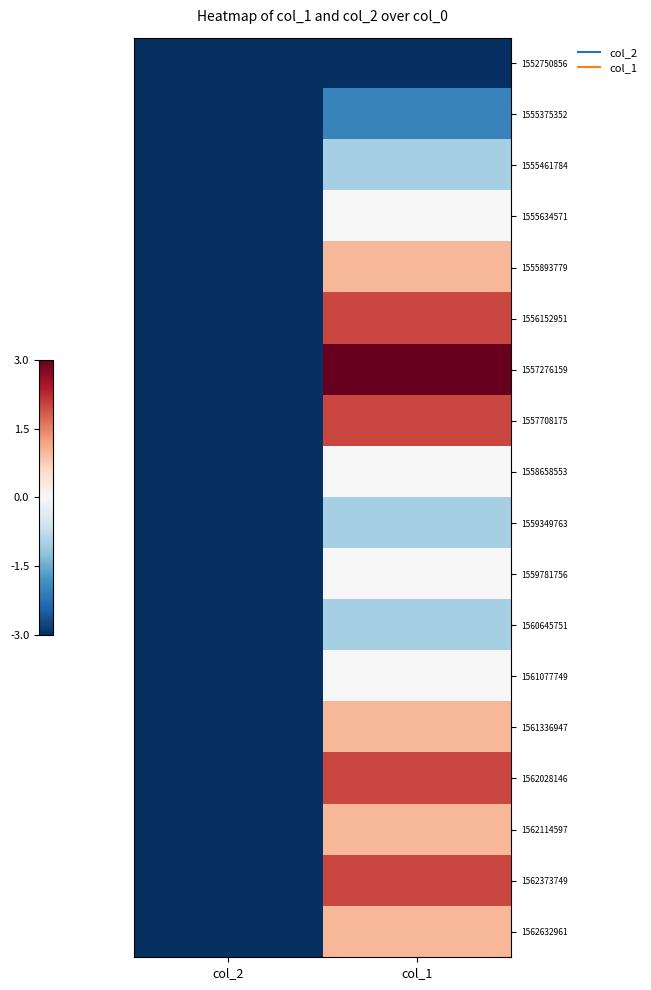

How many categories are shown in the chart?

2